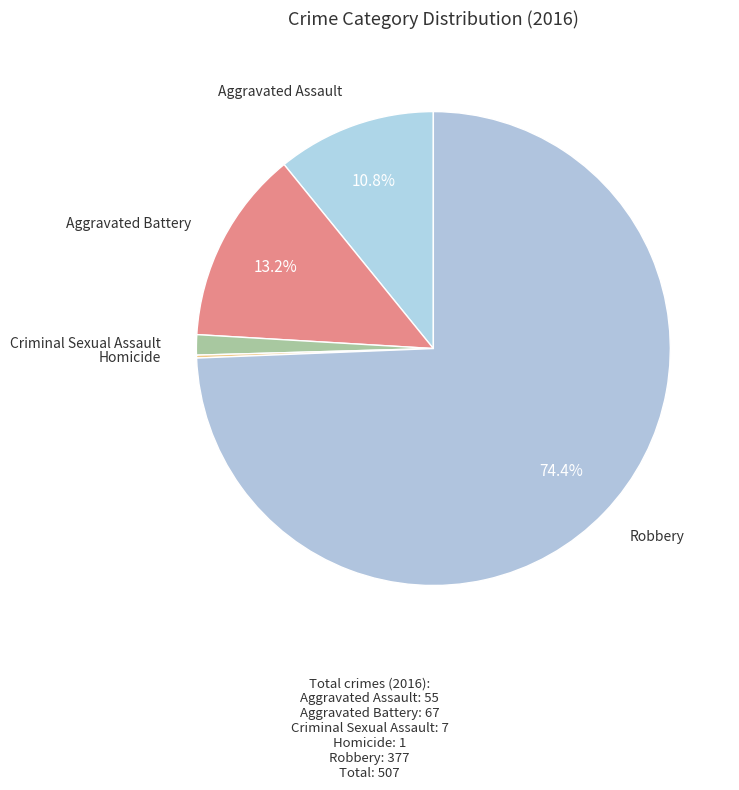

How many slices are in this pie chart?

5